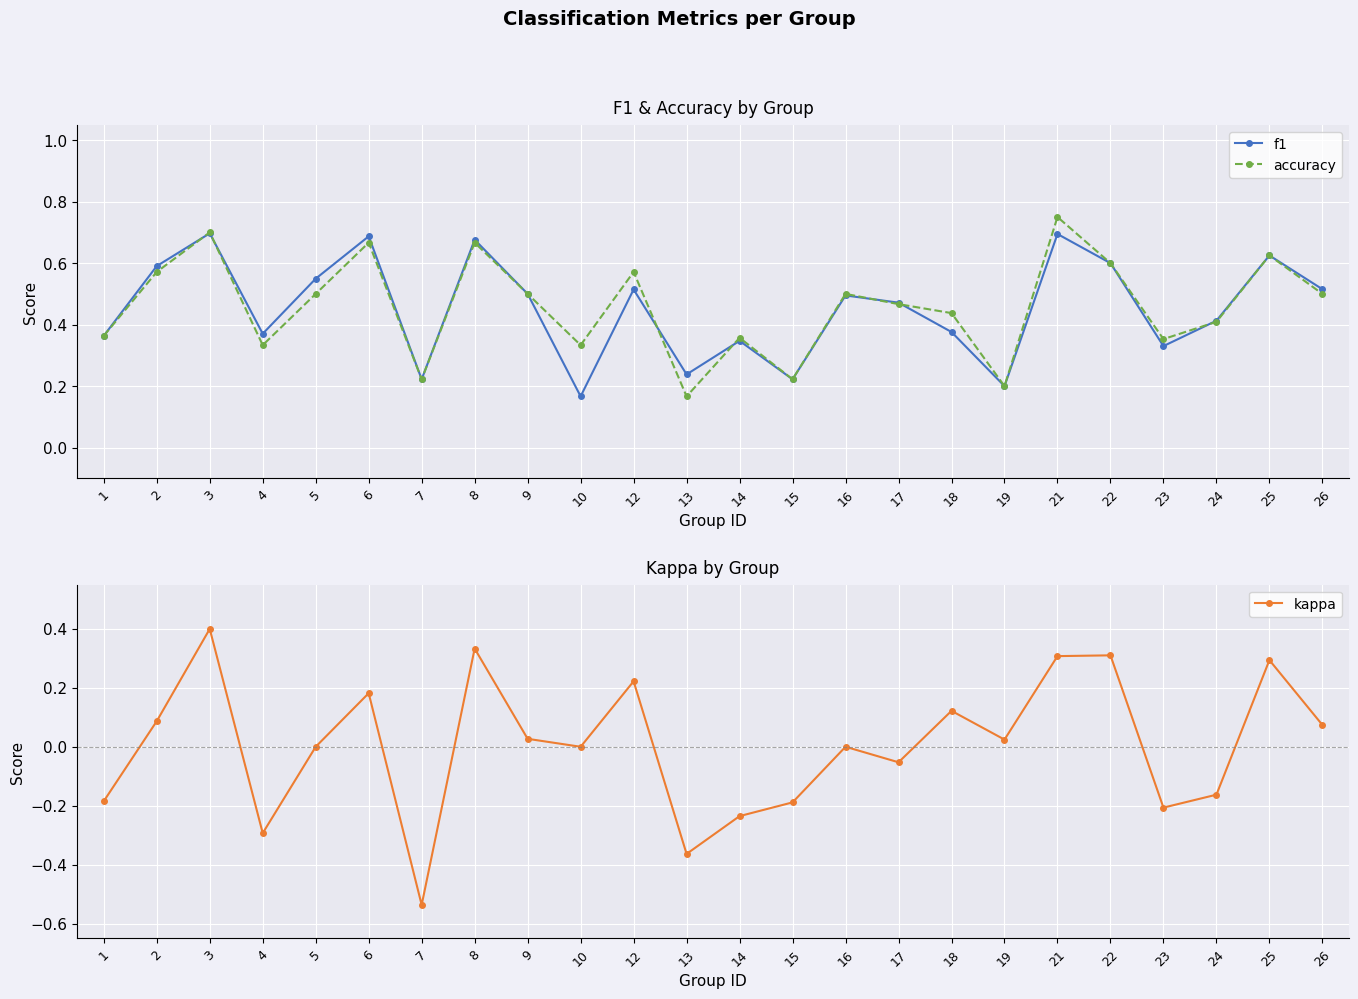

What is the minimum value shown in the chart?

-0.5